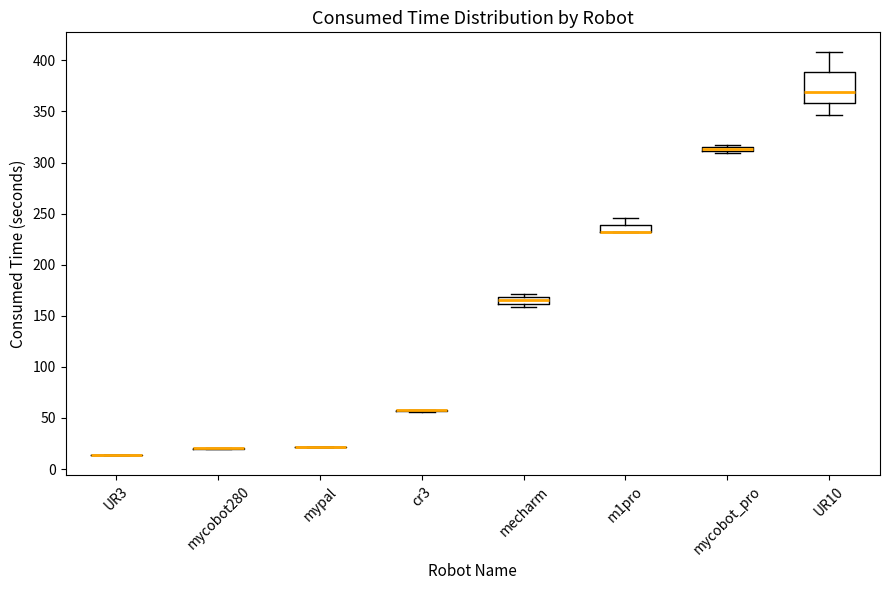

Which box is the tallest, from its lower edge to its upper edge?

UR10